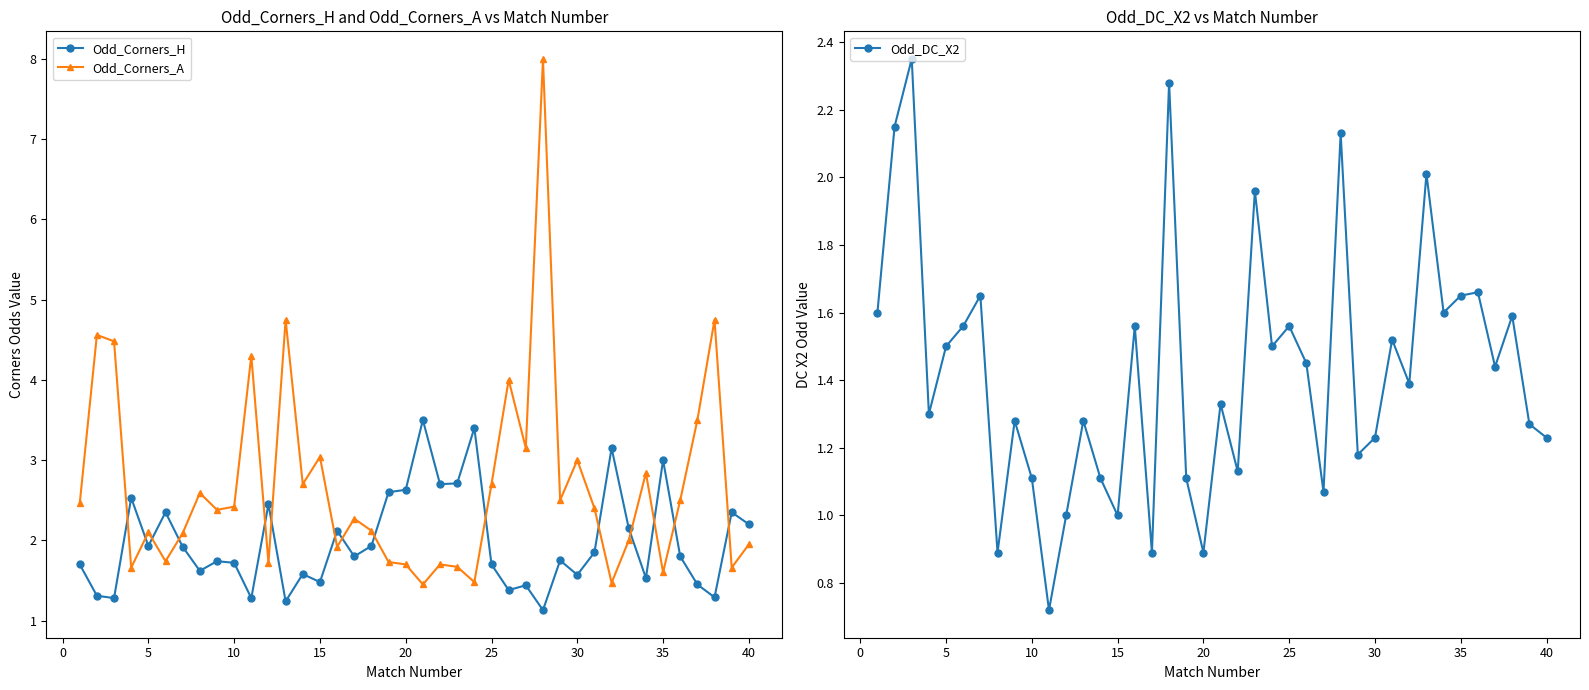

Rank the series by their maximum value, from lowest to highest.

Odd_DC_X2, Odd_Corners_H, Odd_Corners_A